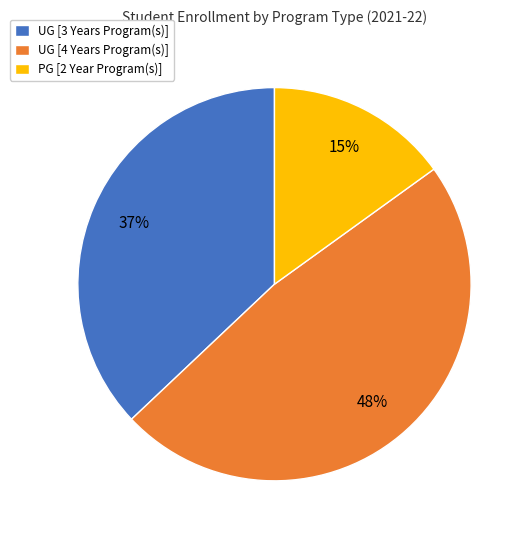

What is the ratio of the value at PG [2 Year Program(s)] to the value at UG [4 Years Program(s)]?

0.3